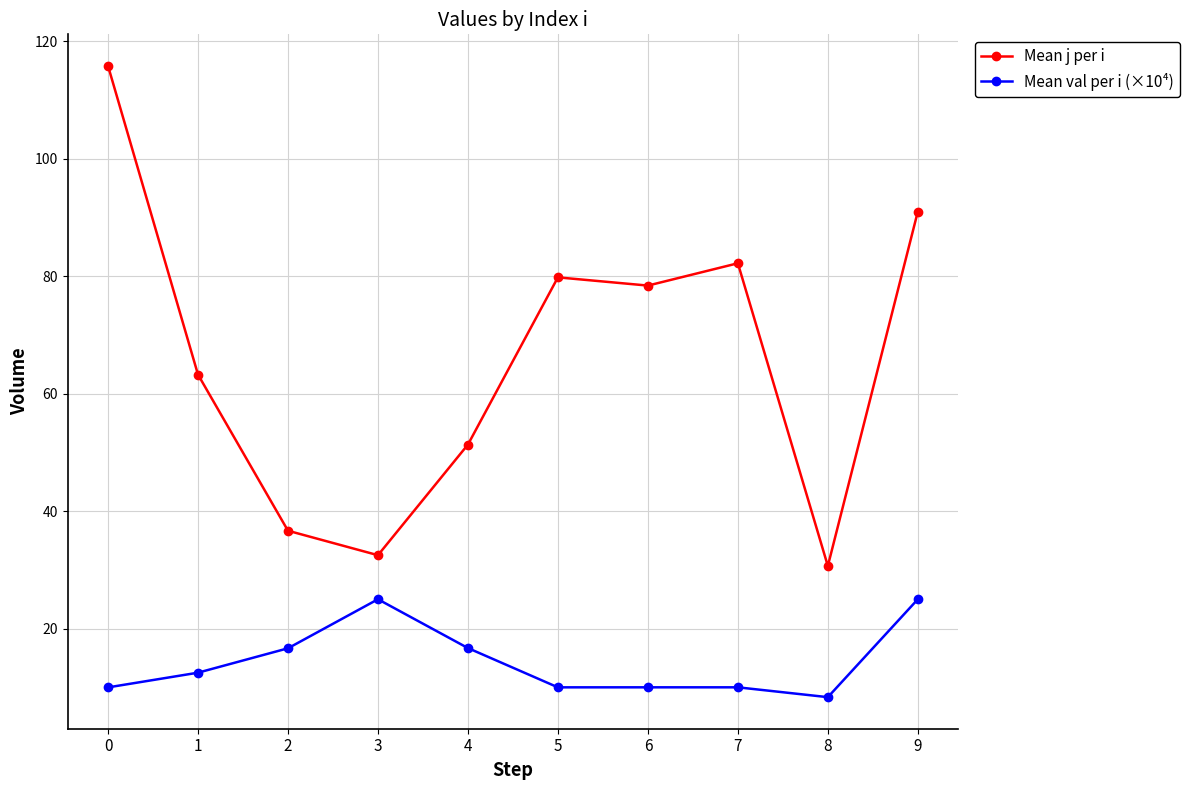

Rank the series by their maximum value, from highest to lowest.

Mean j per i, Mean val per i (×10⁴)